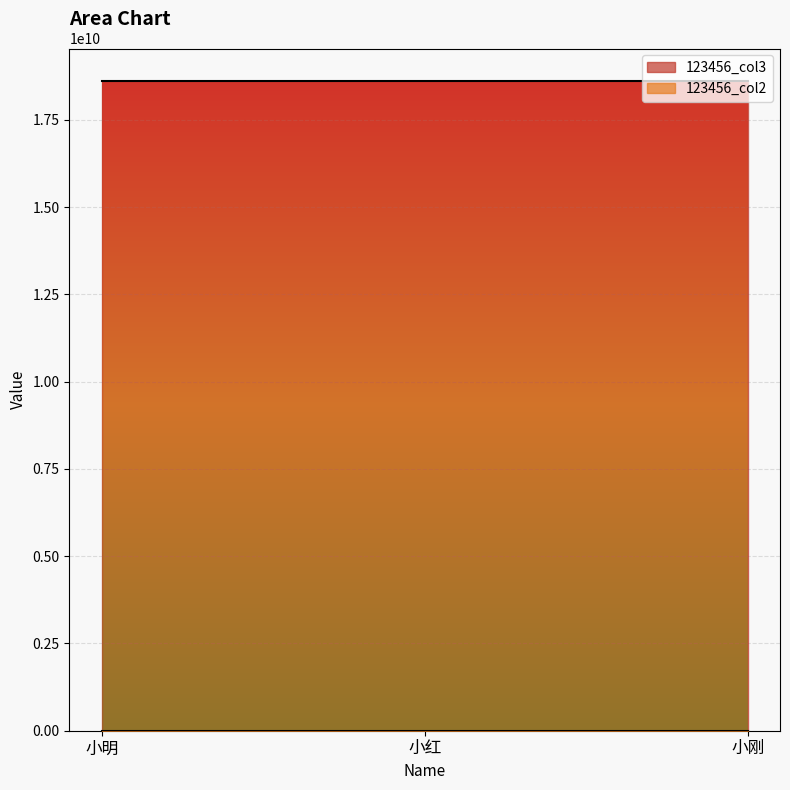

Reading right to left, what are all the values shown in this chart?

123456_col3: 18613803333	18613802222	18613801111
123456_col2: 123456	123456	123456